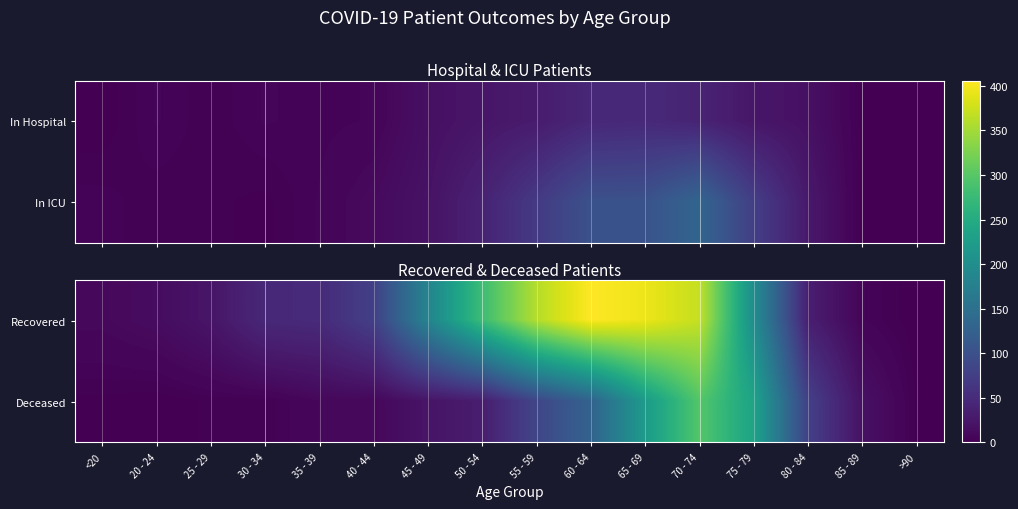

What is the highest value of the Recovered series?

406